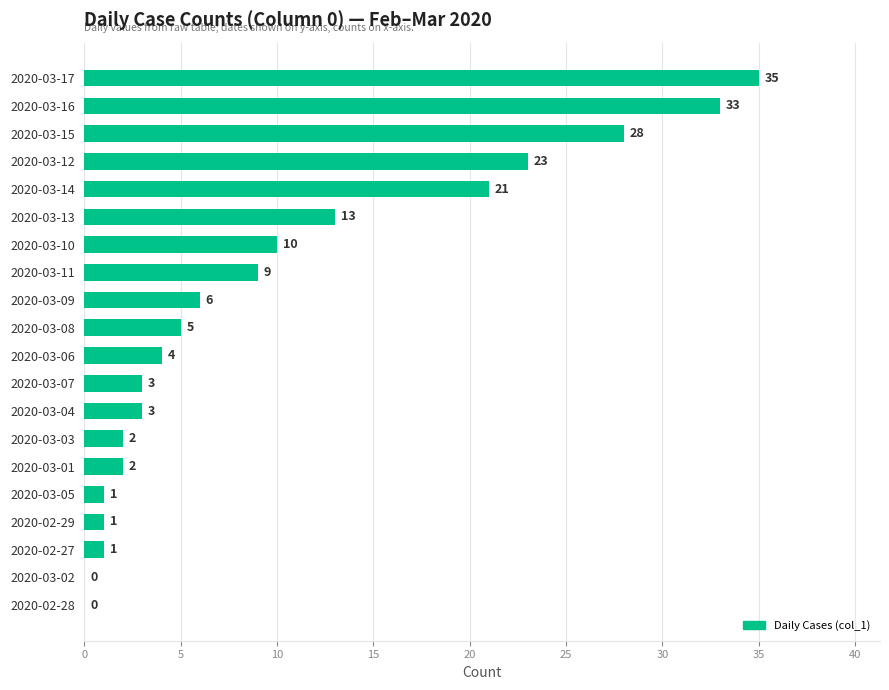

What is the sum of the values at 2020-03-10 and 2020-02-27?

11